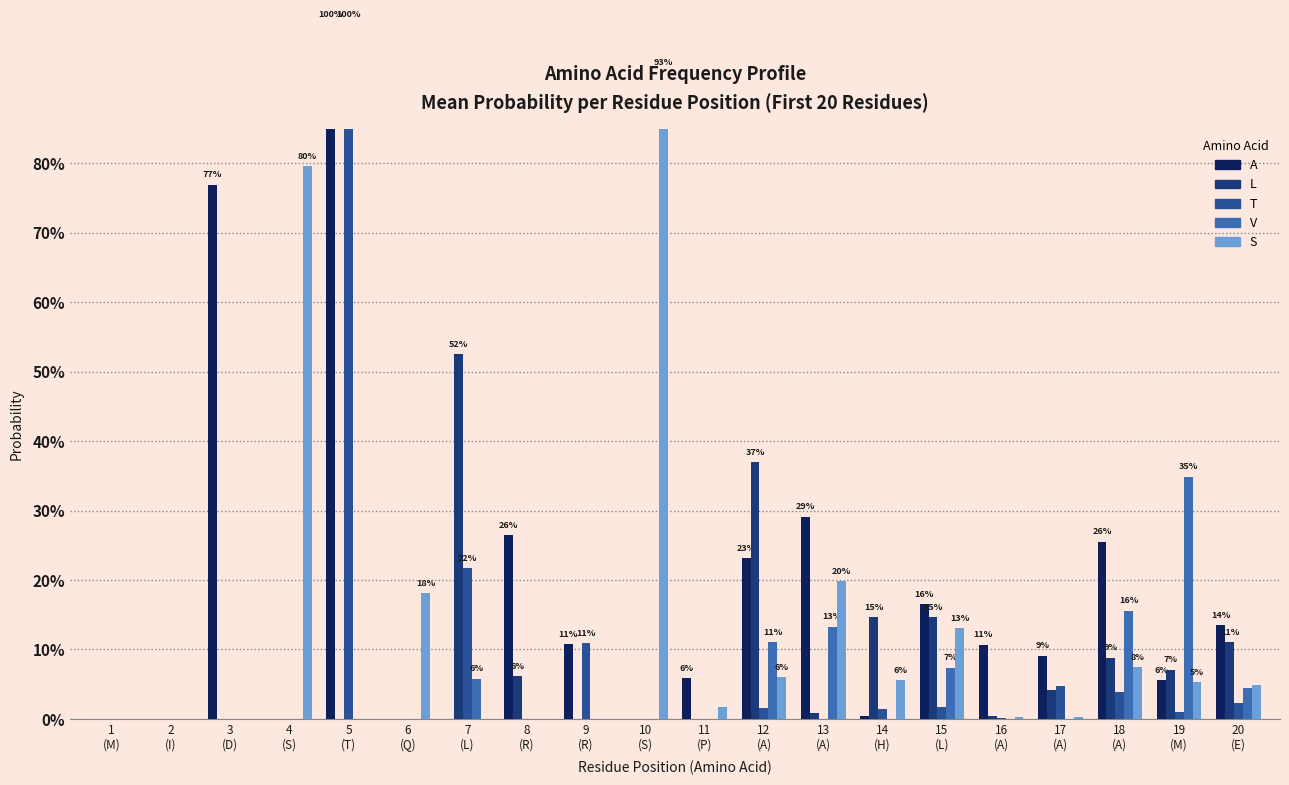

What are all the series names shown in the legend?

A, L, T, V, S